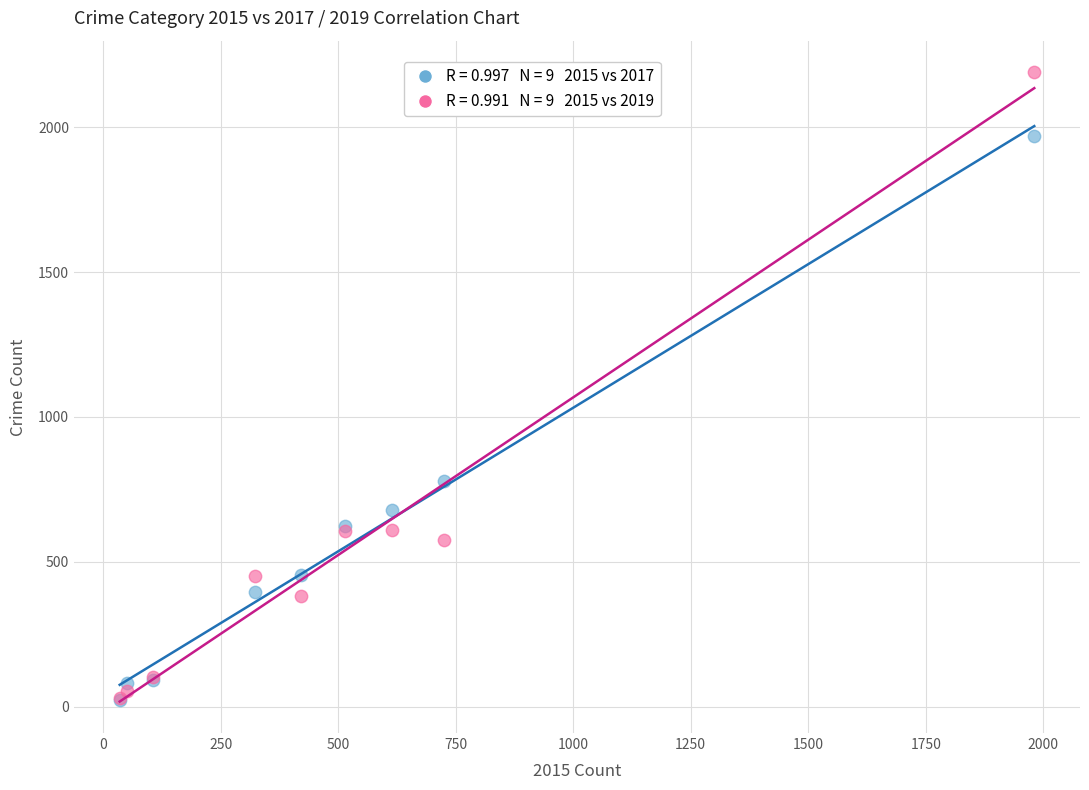

Across all series, what Y value is closest to 1106?

780